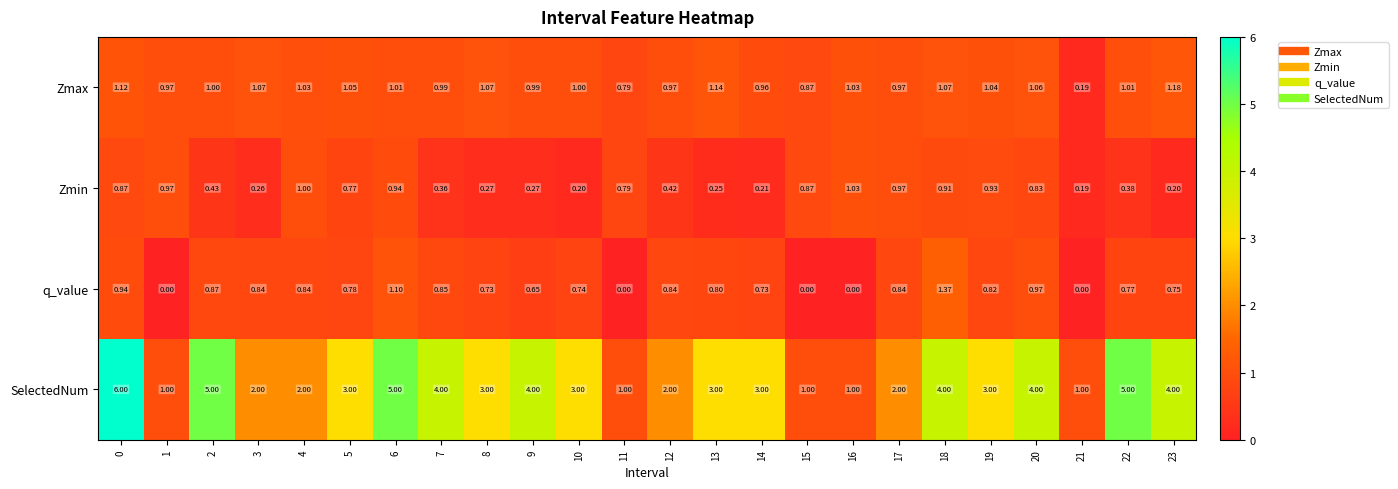

At 18, list the series in order from largest to smallest.

SelectedNum, q_value, Zmax, Zmin